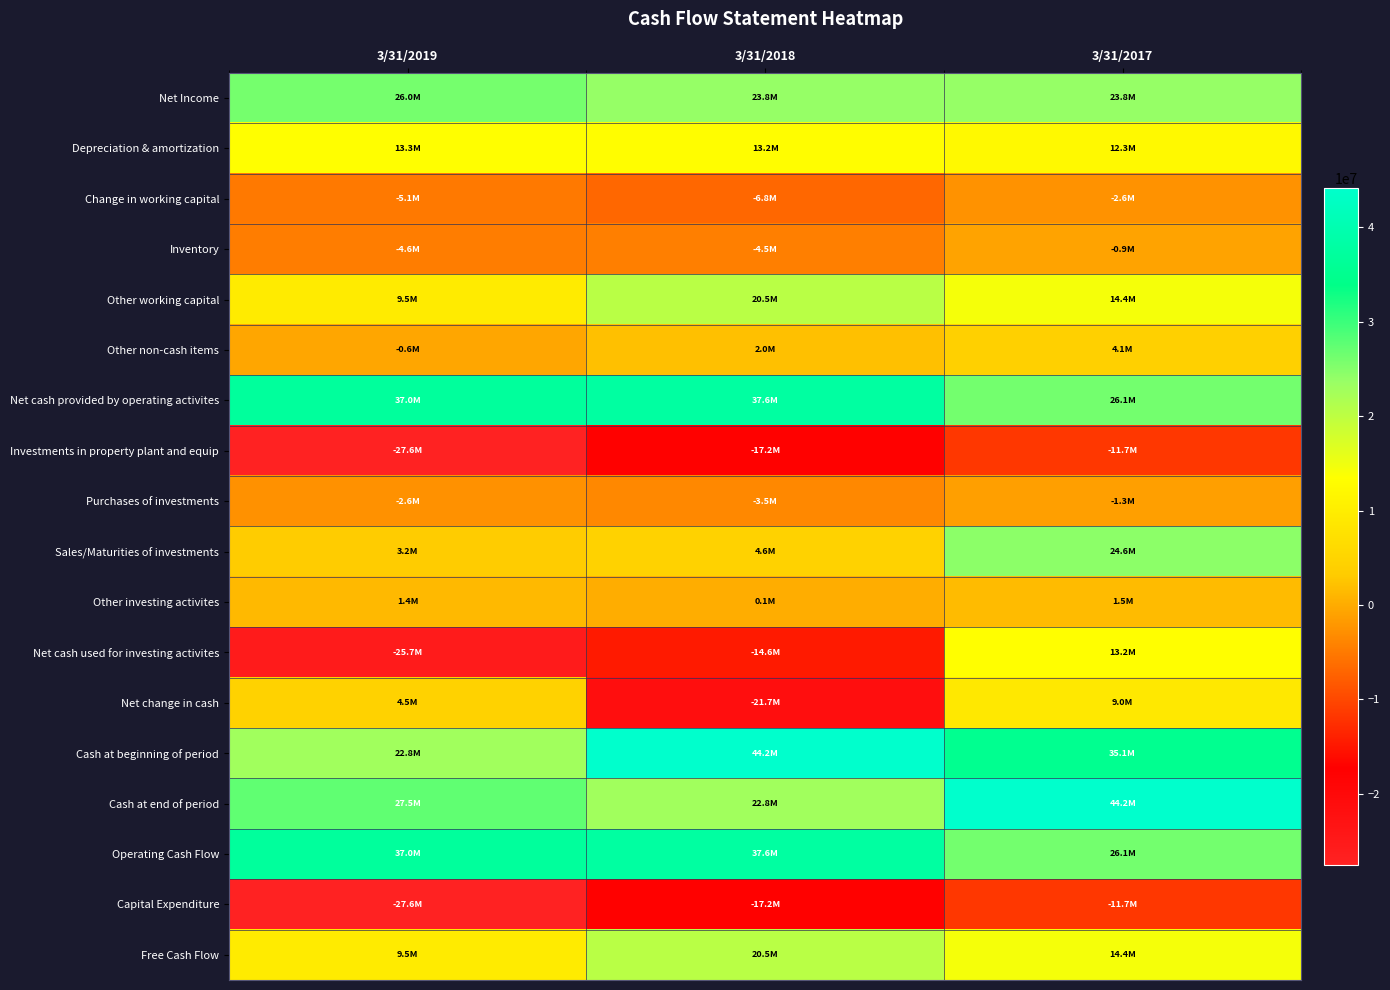

What is the smallest value displayed?

-27552000